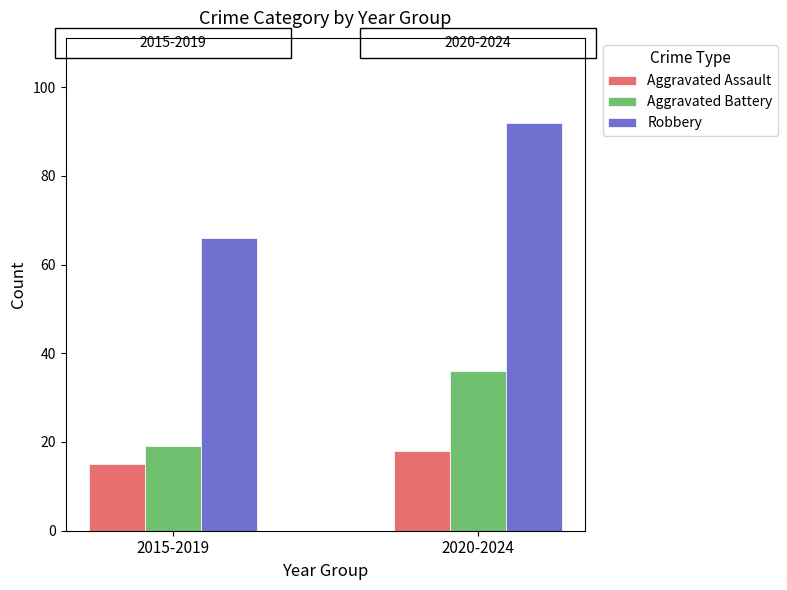

At which label is Aggravated Battery closest to 27?

2015-2019